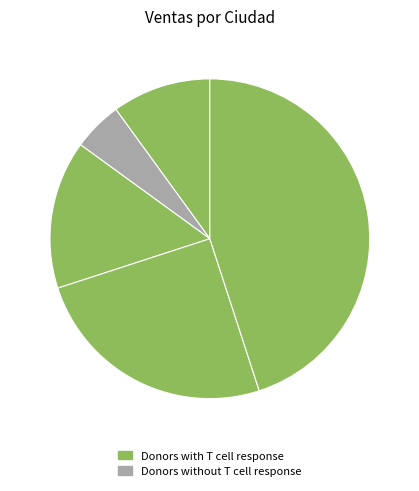

Count the number of slices in the pie.

5